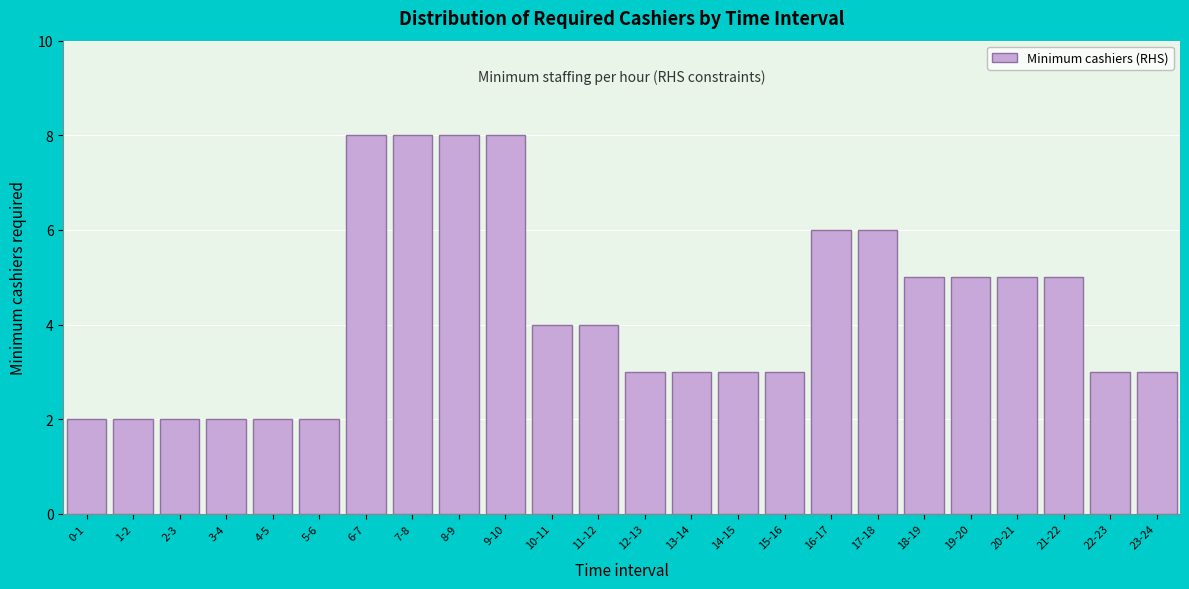

Reading right to left, list all the values displayed in this chart.

3	3	5	5	5	5	6	6	3	3	3	3	4	4	8	8	8	8	2	2	2	2	2	2